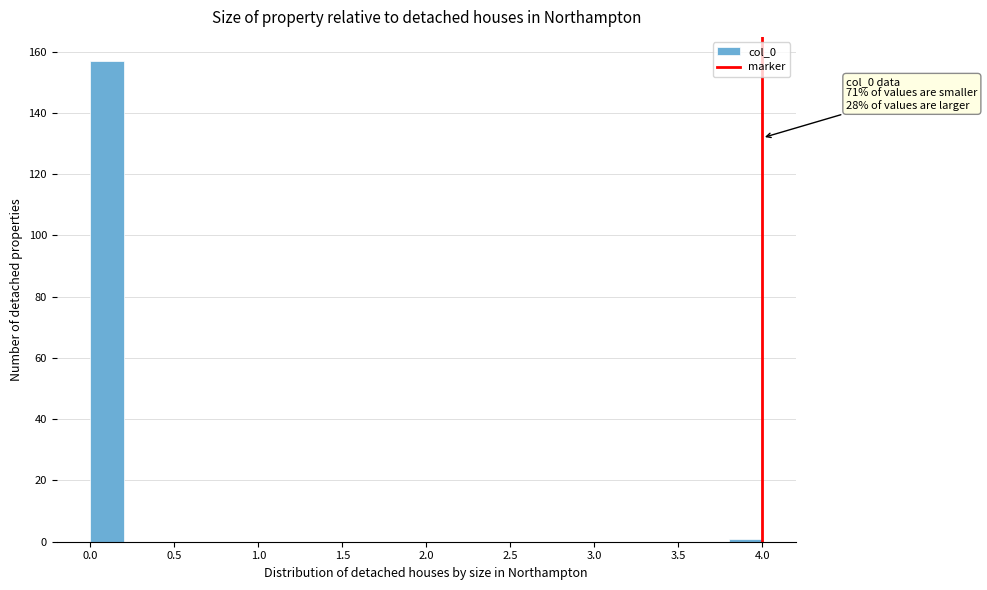

Over which range of the x-axis is the bar tallest?

0.0 to 0.2